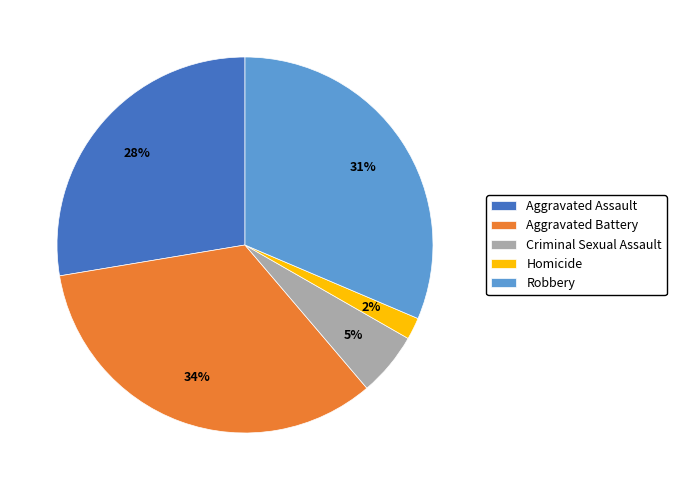

What is the smallest slice in the pie chart?

Homicide